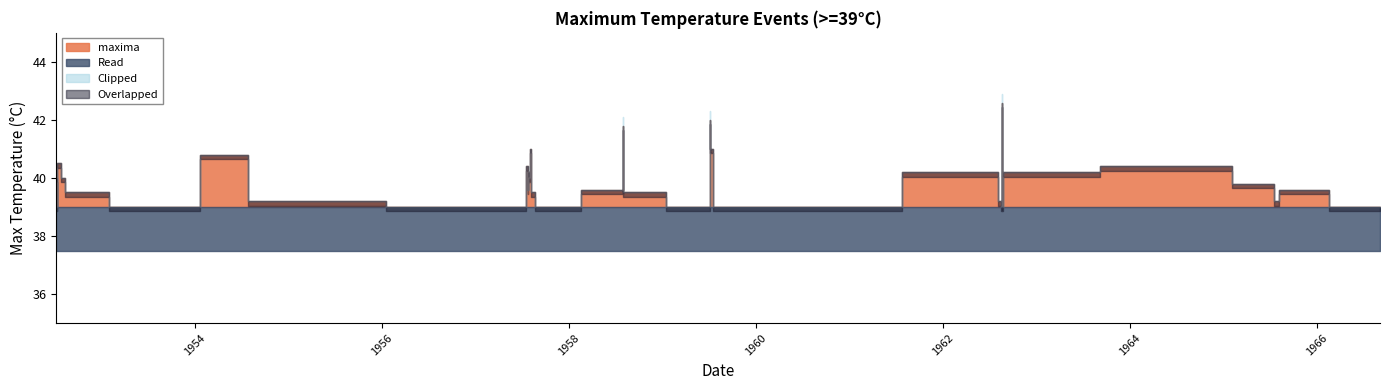

Rank the categories by value from highest to lowest.

1962-08-20, 1959-07-06, 1958-07-30, 1957-08-02, 1957-08-03, 1959-07-07, 1954-07-25, 1952-07-12, 1957-07-21, 1964-09-17, 1957-07-27, 1962-07-28, 1962-08-30, 1952-07-09, 1952-07-11, 1952-08-12, 1957-08-01, 1965-06-27, 1957-07-26, 1958-07-29, 1965-08-05, 1952-08-13, 1957-08-06, 1958-07-31, 1954-07-26, 1962-08-13, 1965-08-04, 1952-07-10, 1953-07-21, 1957-07-10, 1957-09-04, 1957-09-07, 1959-07-05, 1959-07-27, 1959-08-16, 1960-06-21, 1960-07-25, 1962-08-19, 1962-08-21, 1966-09-05